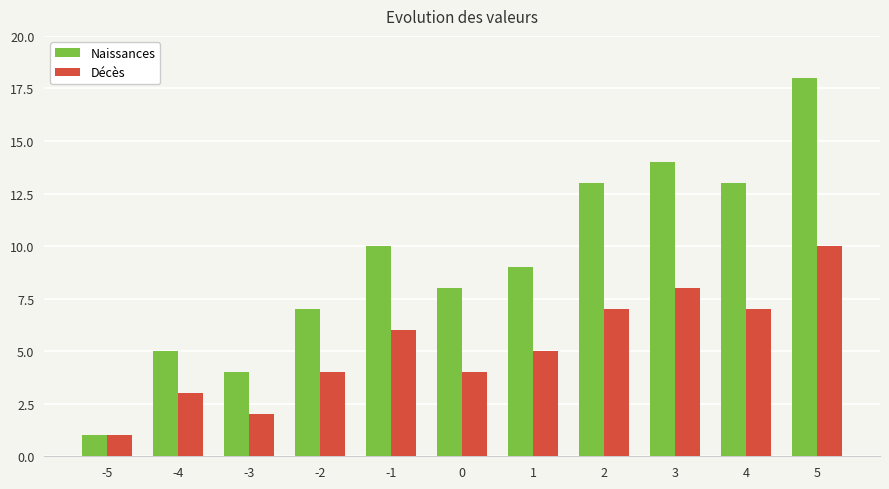

Rank the series by their maximum value, from lowest to highest.

Décès, Naissances